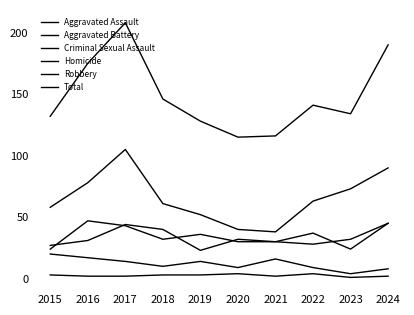

At which category does Robbery reach its first local peak?

2017